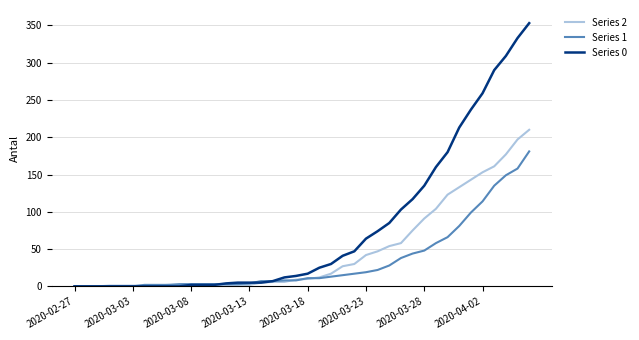

Which series has the widest spread of values?

Series 0